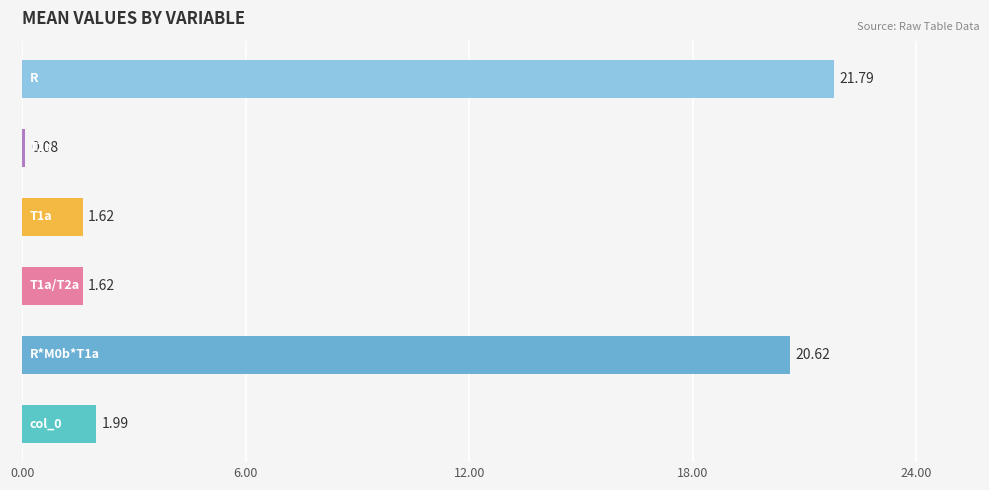

Count the number of values greater than 1.

5